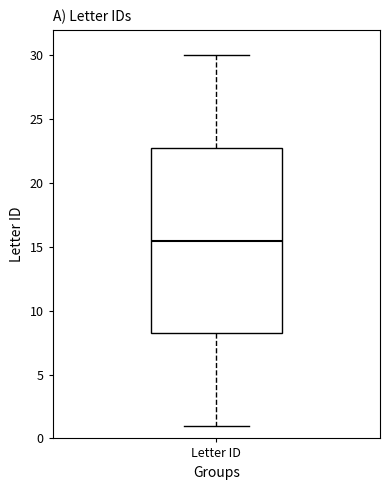

Where does the upper whisker of the box for Letter ID end on the y-axis? The values are not printed on the chart, so give them approximately, as read against the axis.

30.0